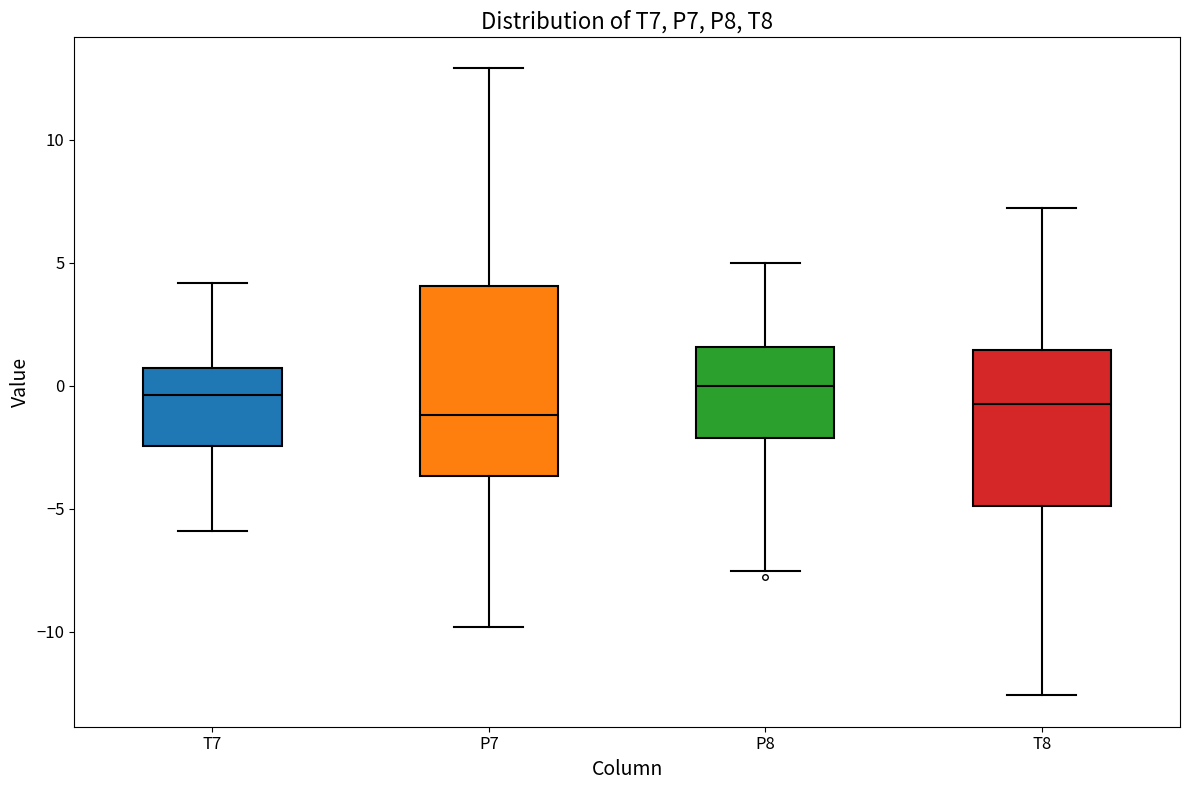

Comparing the boxes themselves (not the whiskers), which one is the tallest?

P7